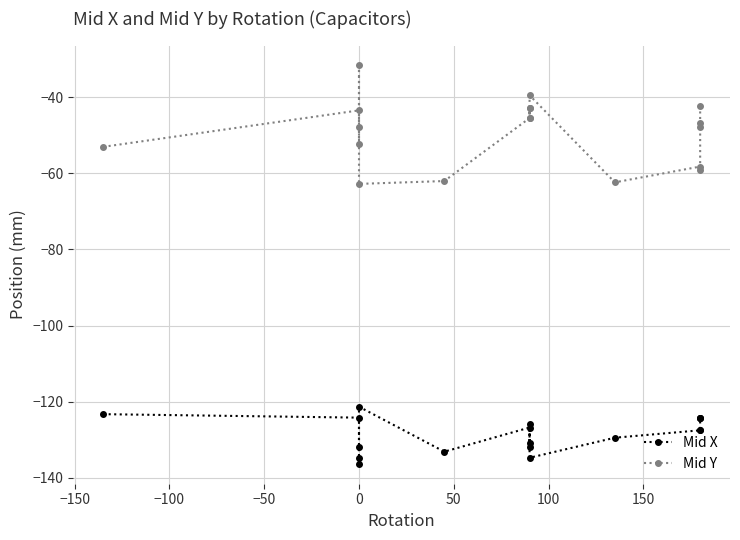

Which series has the largest range (max minus min)?

Mid Y